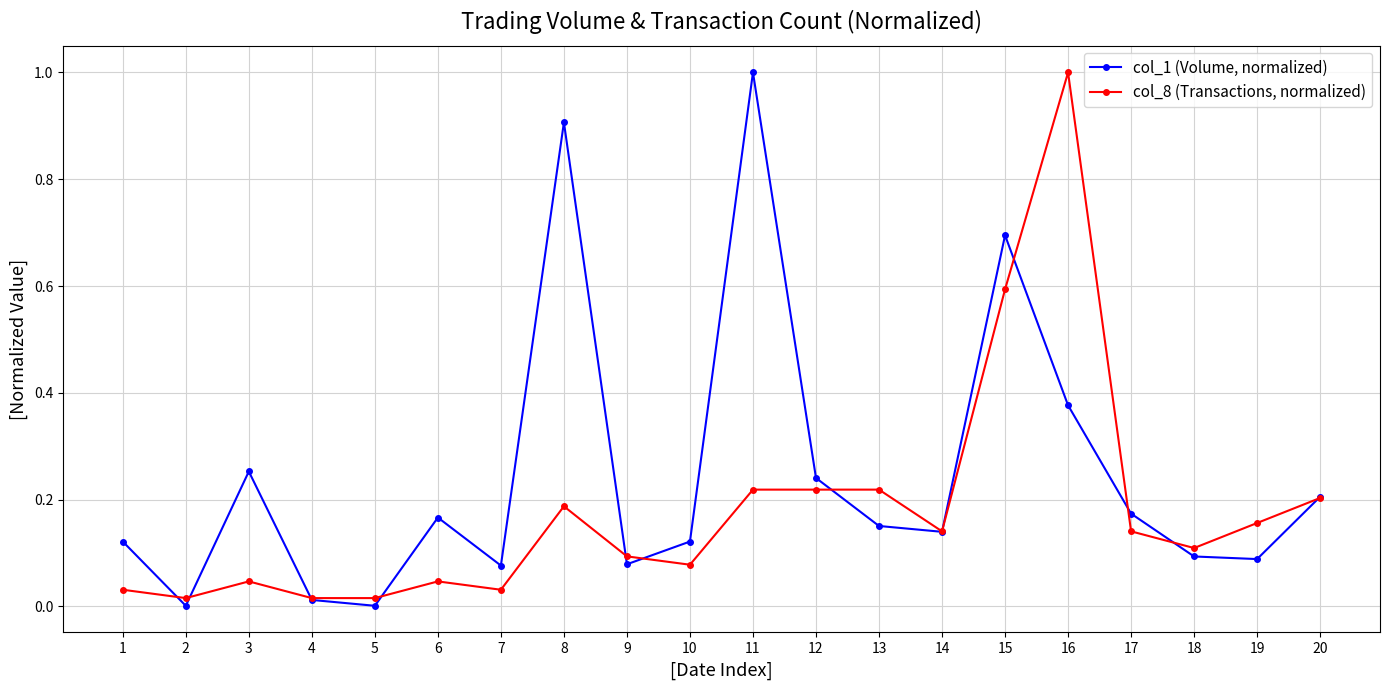

What is the highest value of the col_8 (Transactions, normalized) series?

1.0